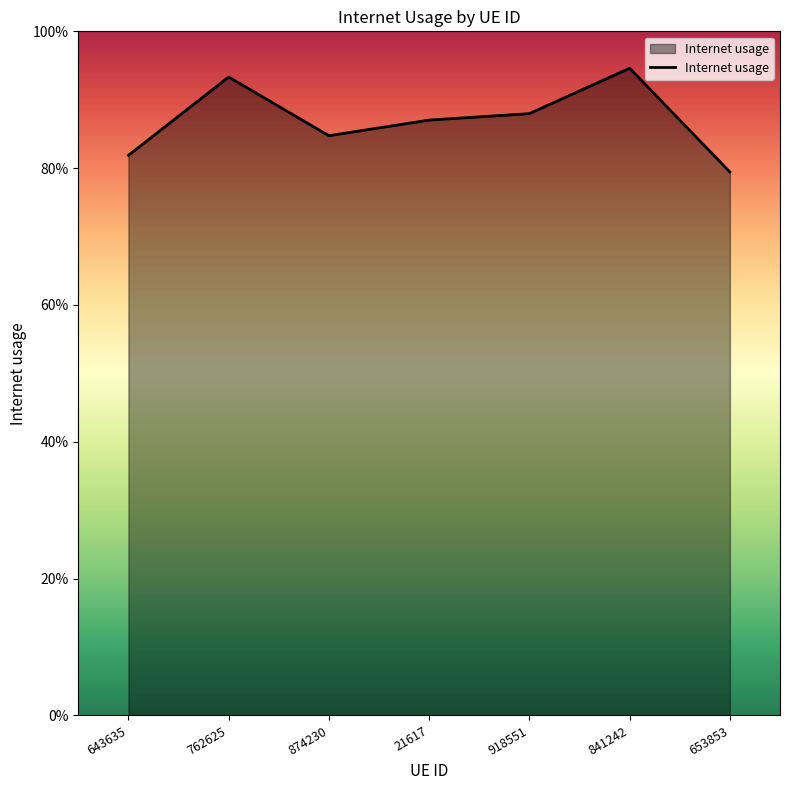

List the labels in order of value, largest first.

841242, 762625, 918551, 21617, 874230, 643635, 653853